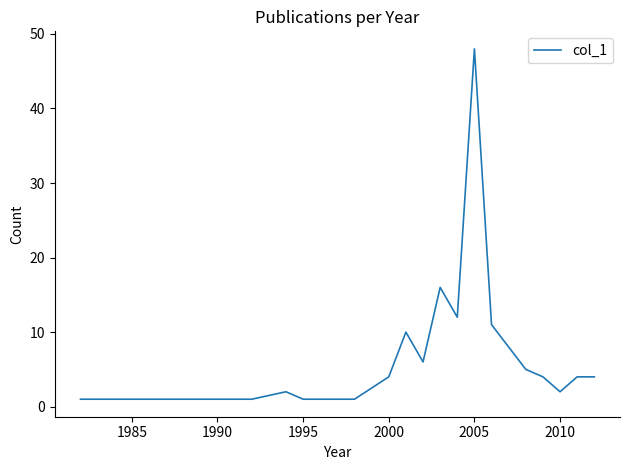

What is the sum of all values?

141